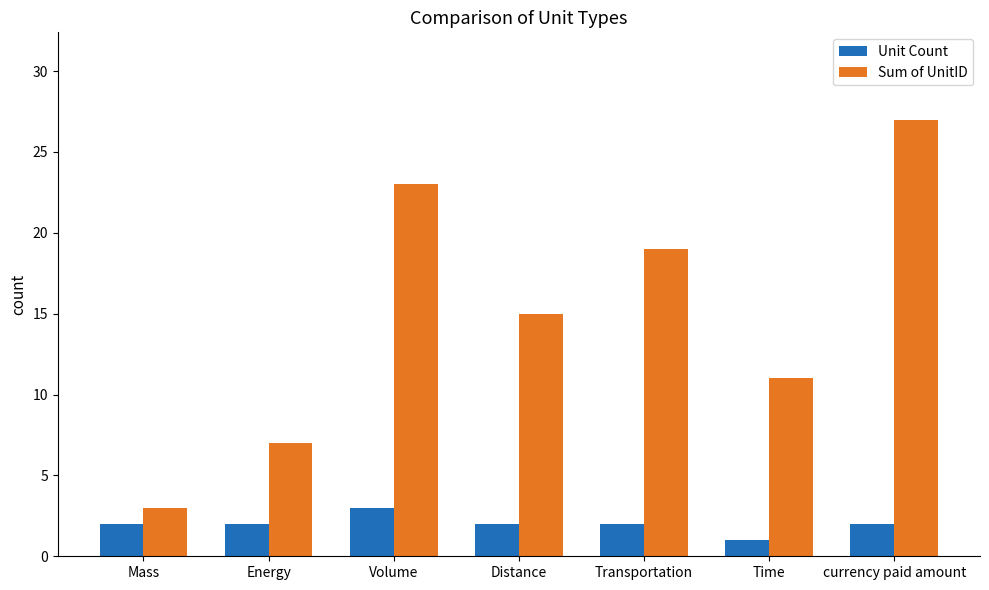

How many data points does each series have?

7